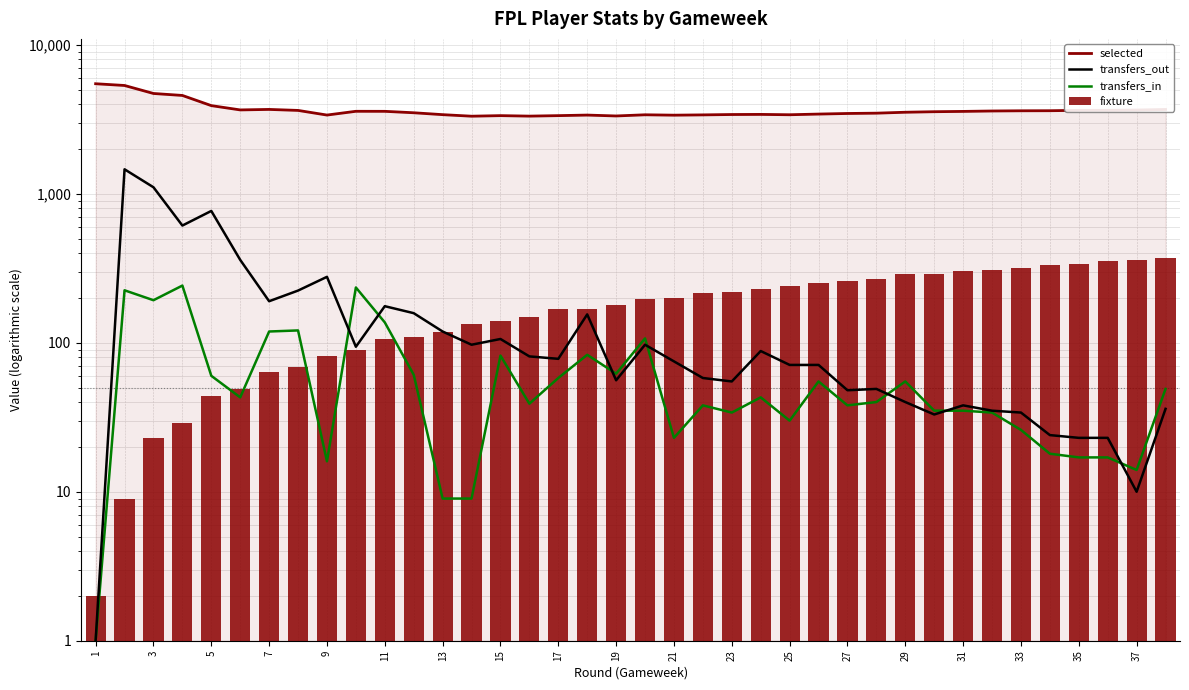

What is the total value across all series at 23?

3712